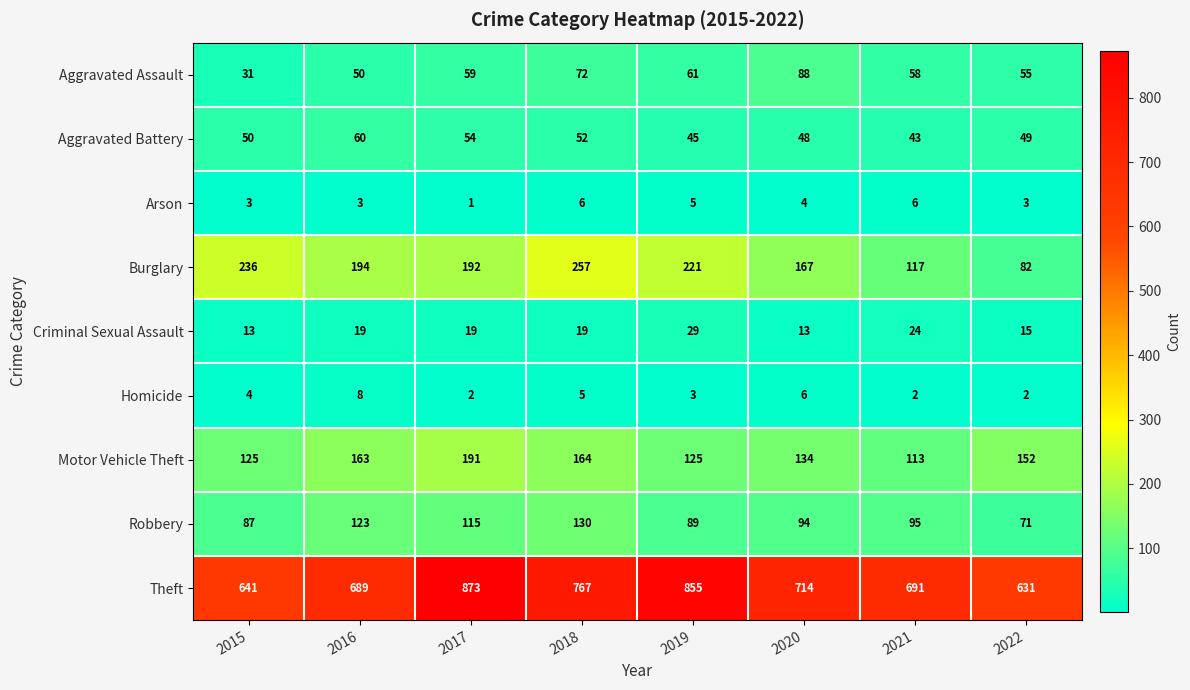

Which series has the largest total across all categories?

Theft